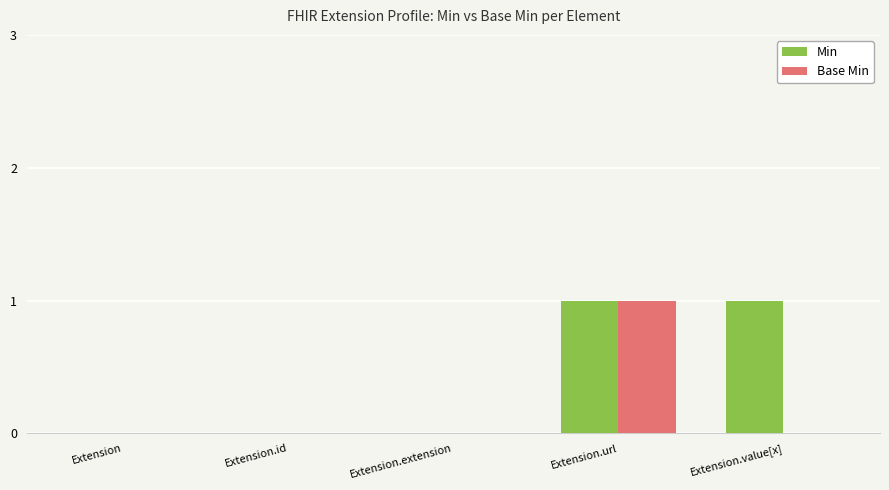

What are all the series names shown in the legend?

Min, Base Min